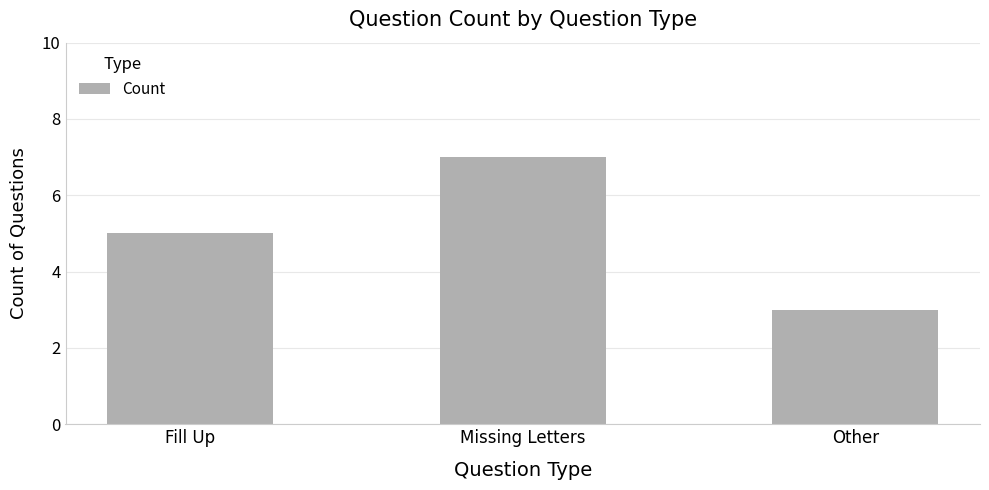

What position from the left is Other?

3